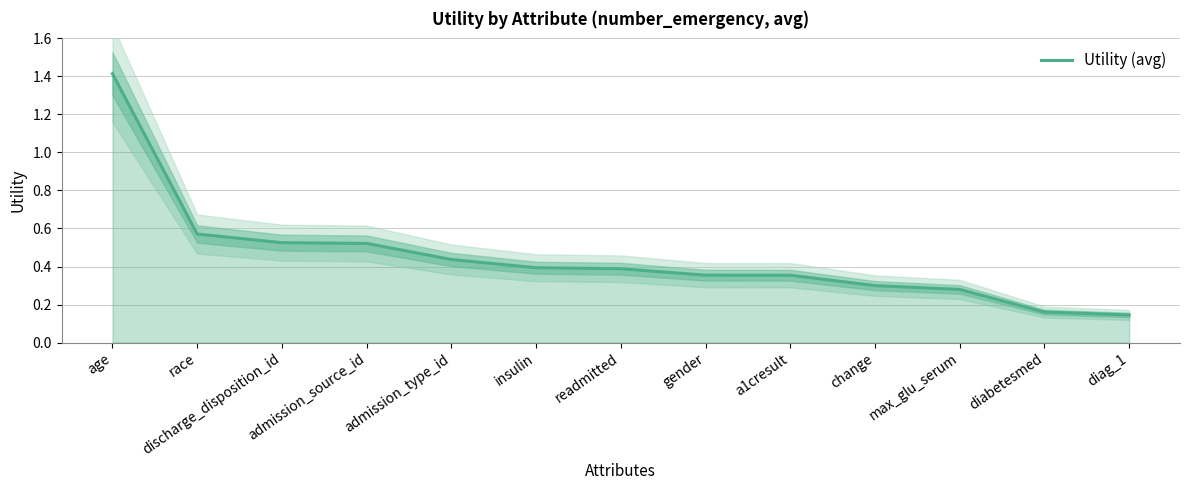

List the labels in order of value, smallest first.

diag_1, diabetesmed, max_glu_serum, change, a1cresult, gender, readmitted, insulin, admission_type_id, admission_source_id, discharge_disposition_id, race, age